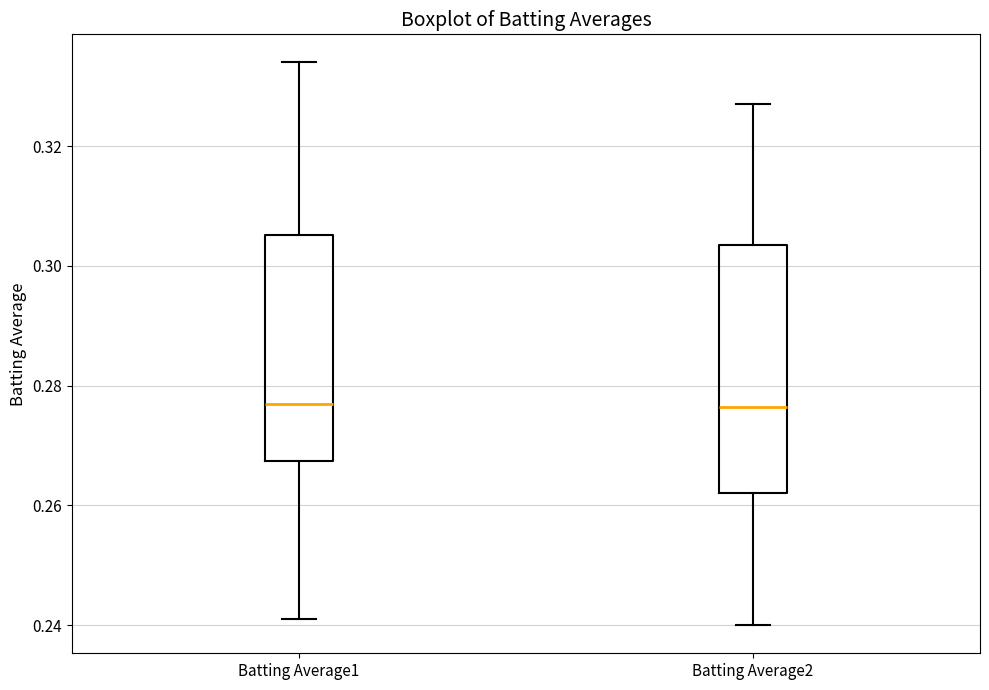

Comparing the boxes themselves (not the whiskers), which one is the tallest?

Batting Average2